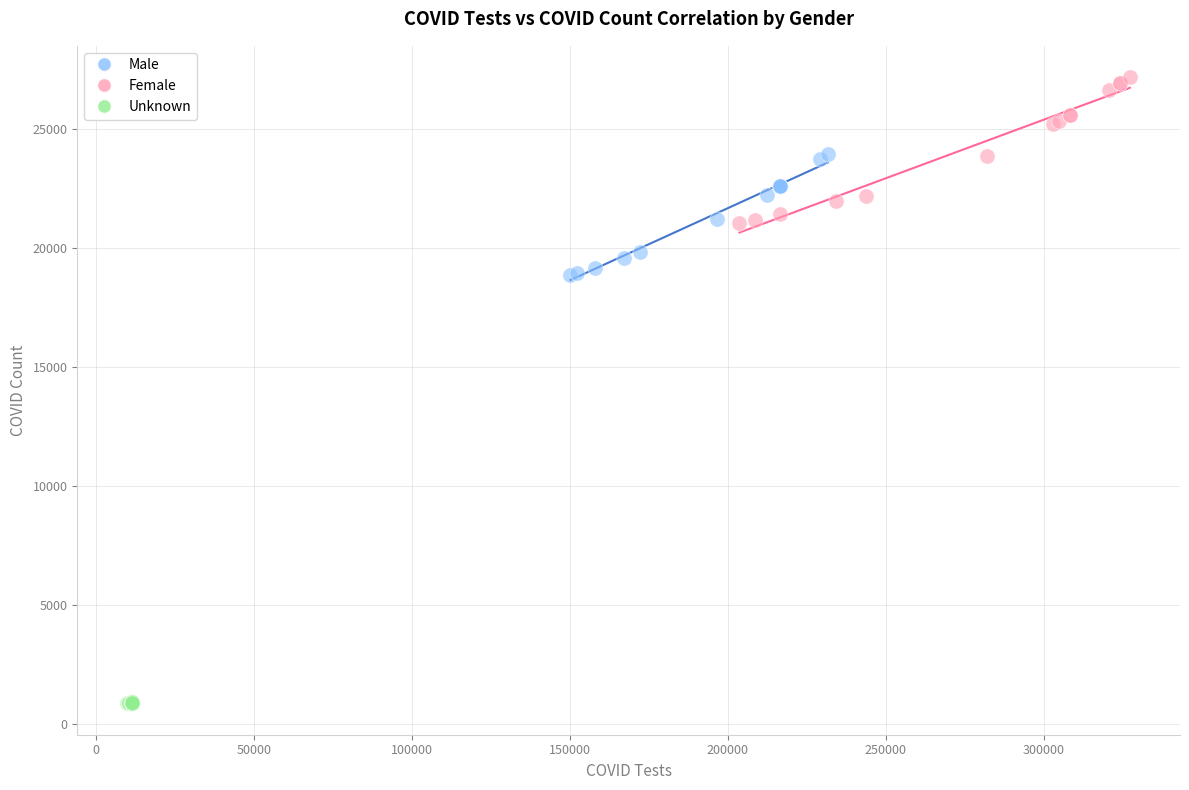

Which series reaches the minimum Y coordinate?

Unknown